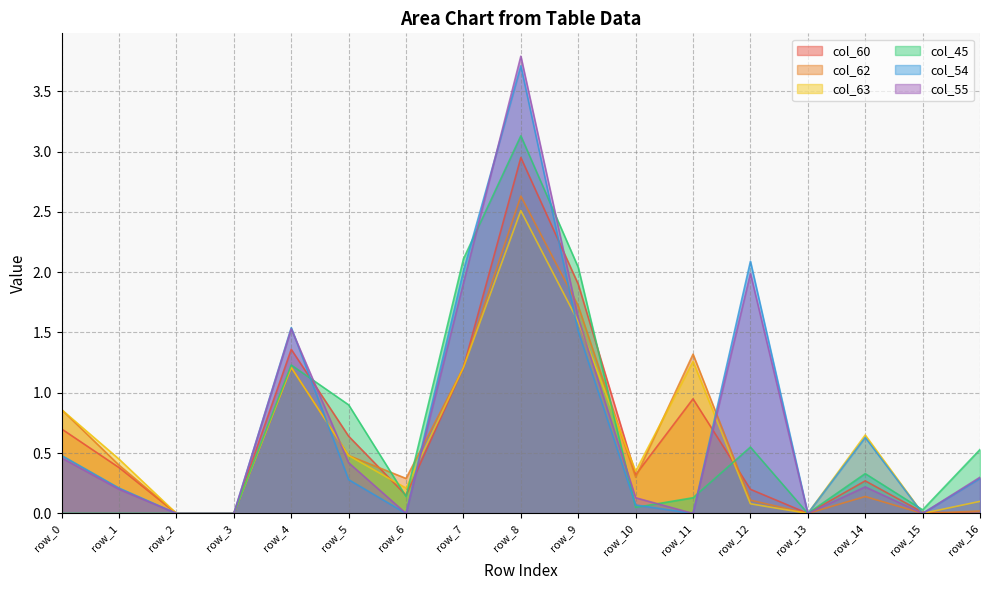

Which series changed the most between row_2 and row_6?

col_62